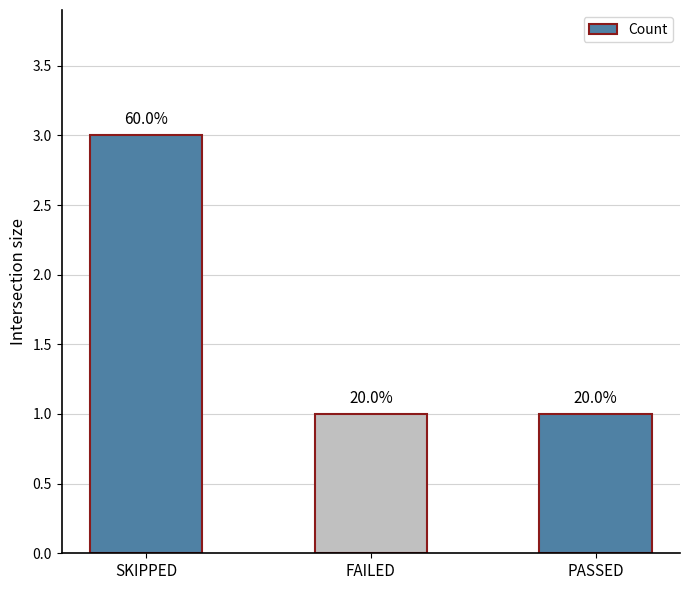

How many bars are there in total?

3